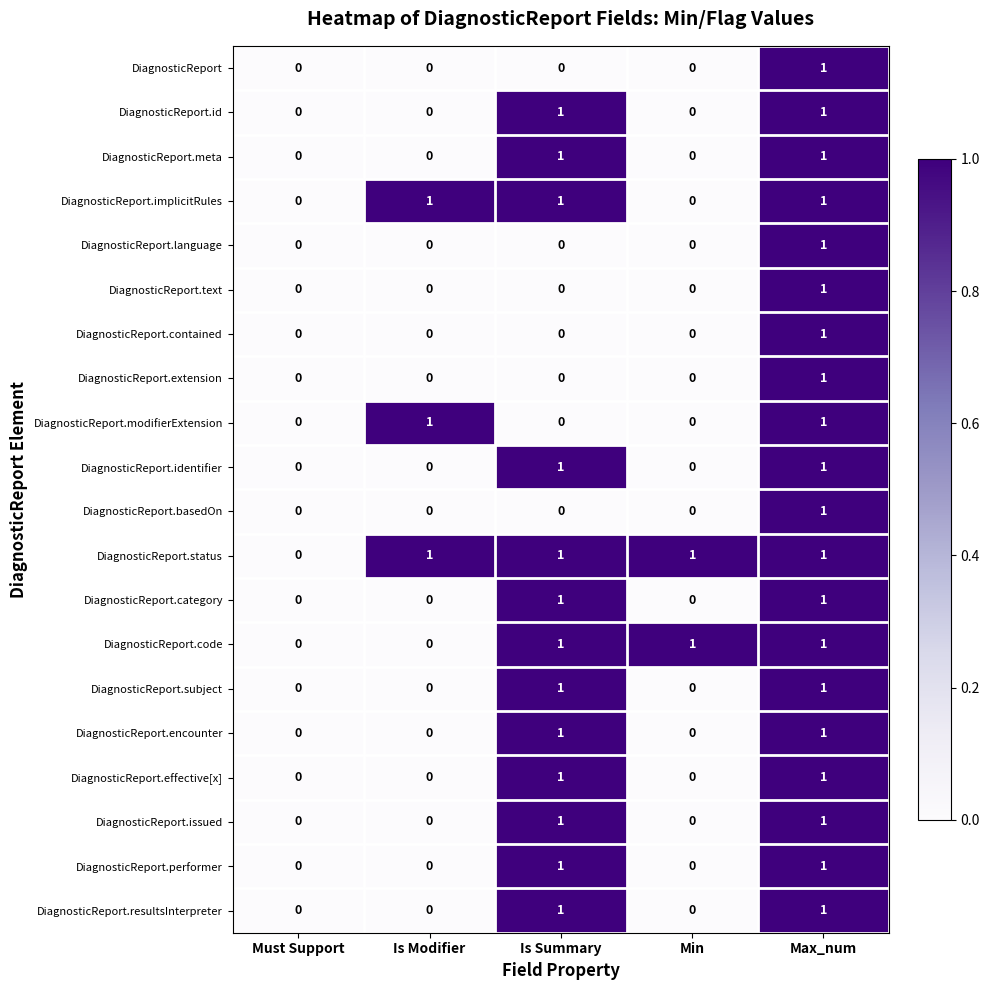

Count the number of categories in the chart.

5